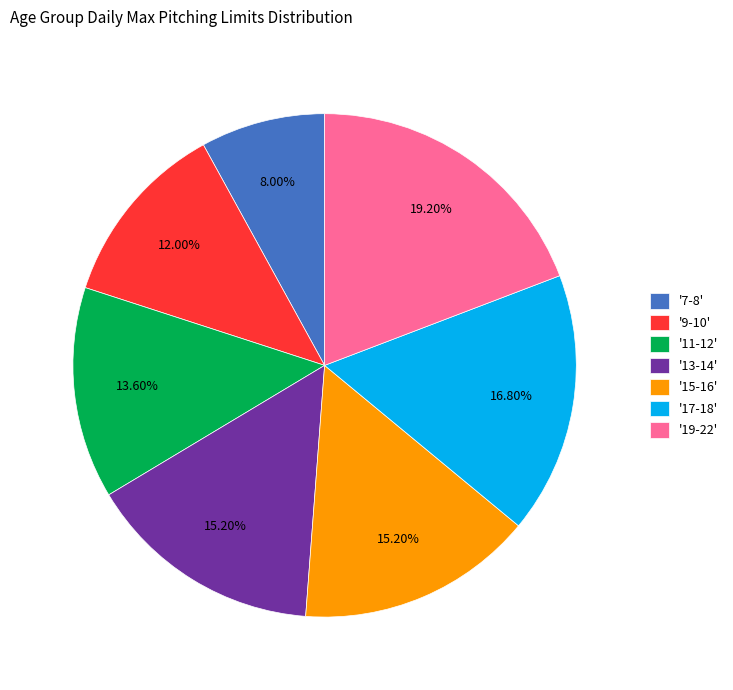

Is the sum of '11-12' and '19-22' greater than half?

No